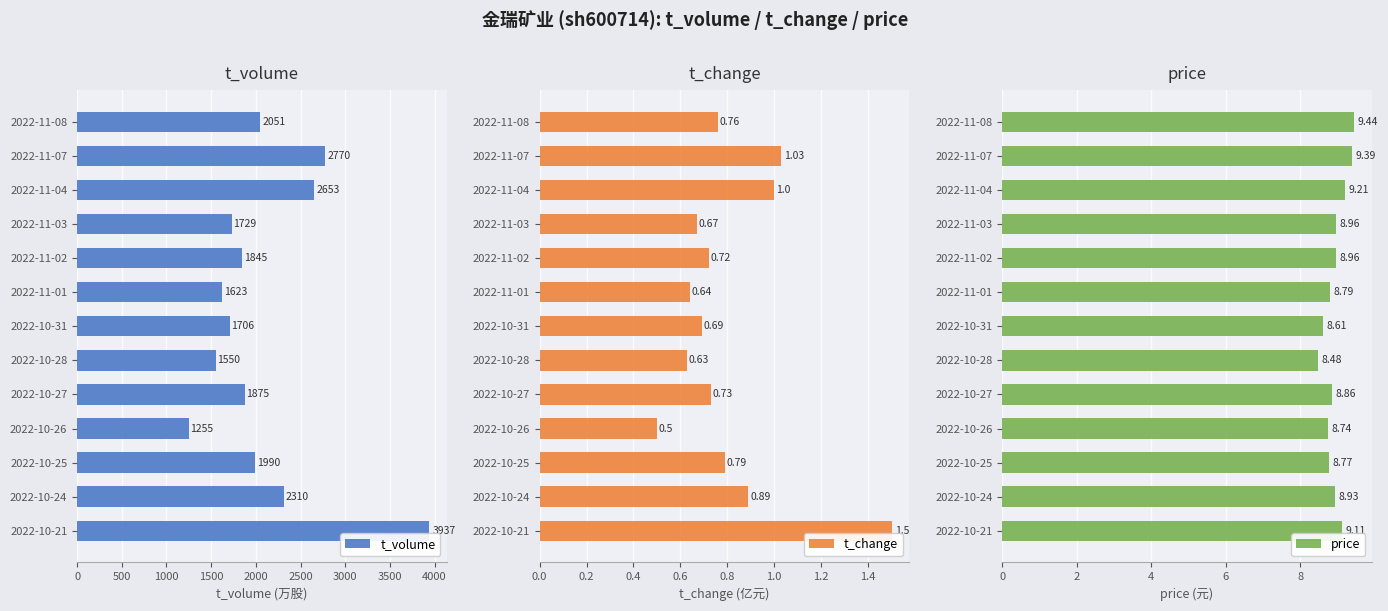

The value of price at 2022-11-01 is 13.1. True or false?

False